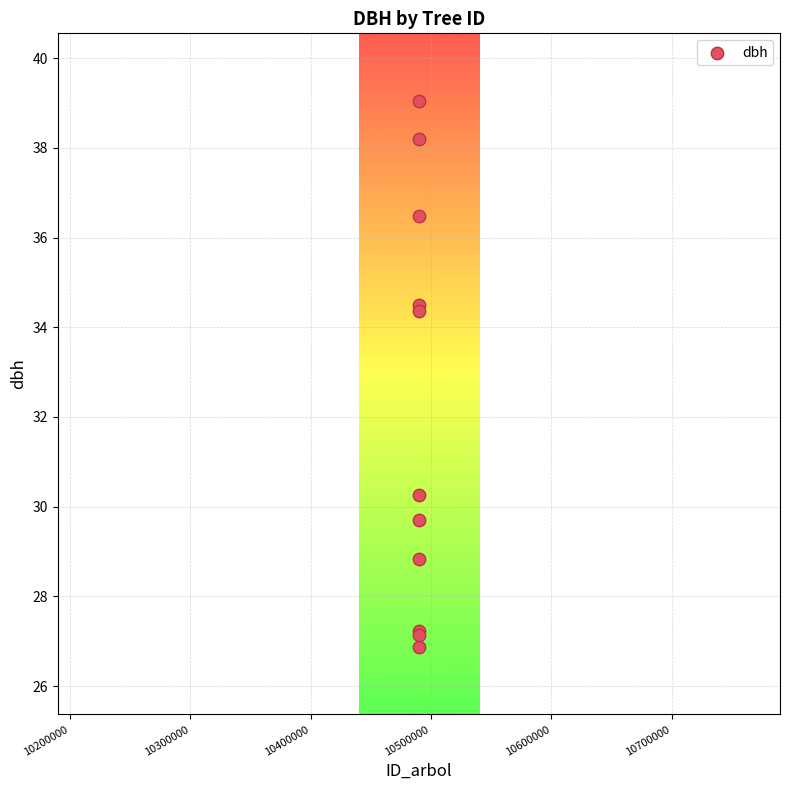

What Y value in the scatter plot is closest to 32?

30.3